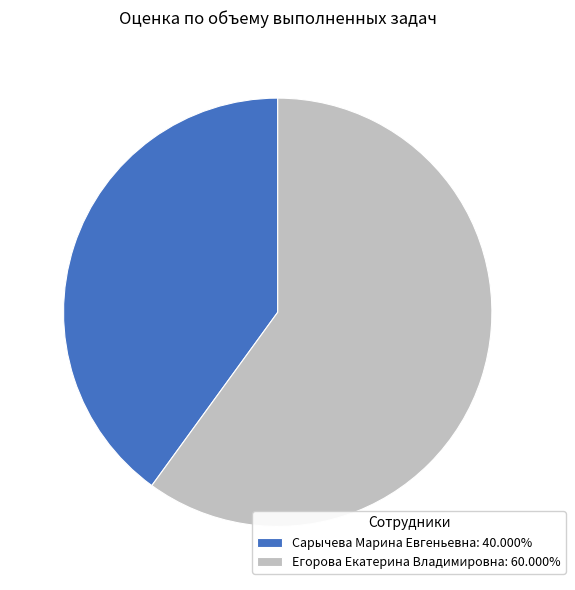

Is the sum of Егорова Екатерина Владимировна: 60.000% and Сарычева Марина Евгеньевна: 40.000% greater than half?

Yes